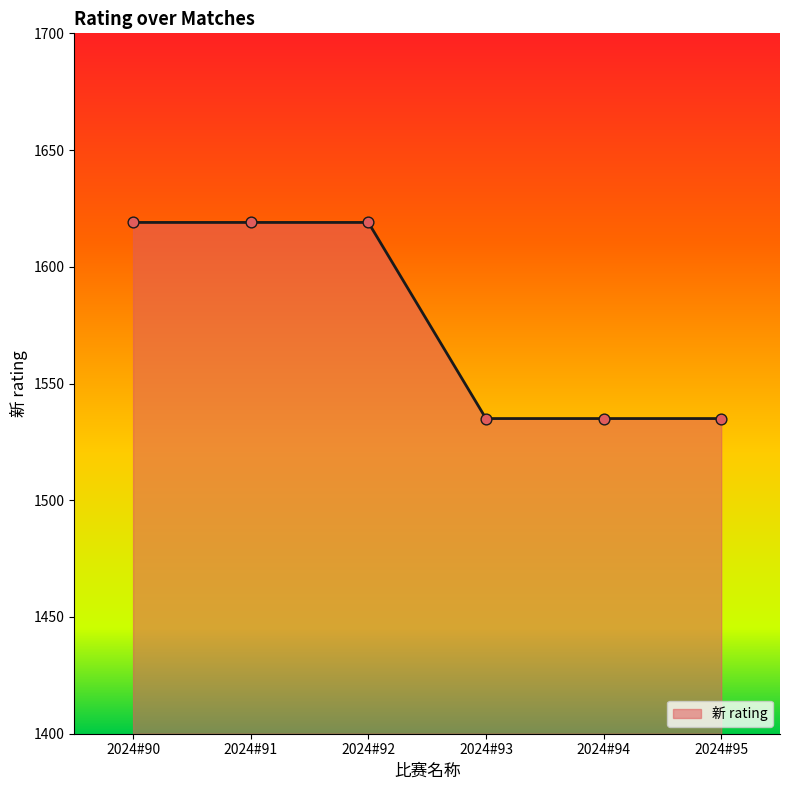

Approximately how many times larger is the value at 2024#95 compared to 2024#92?

0.9